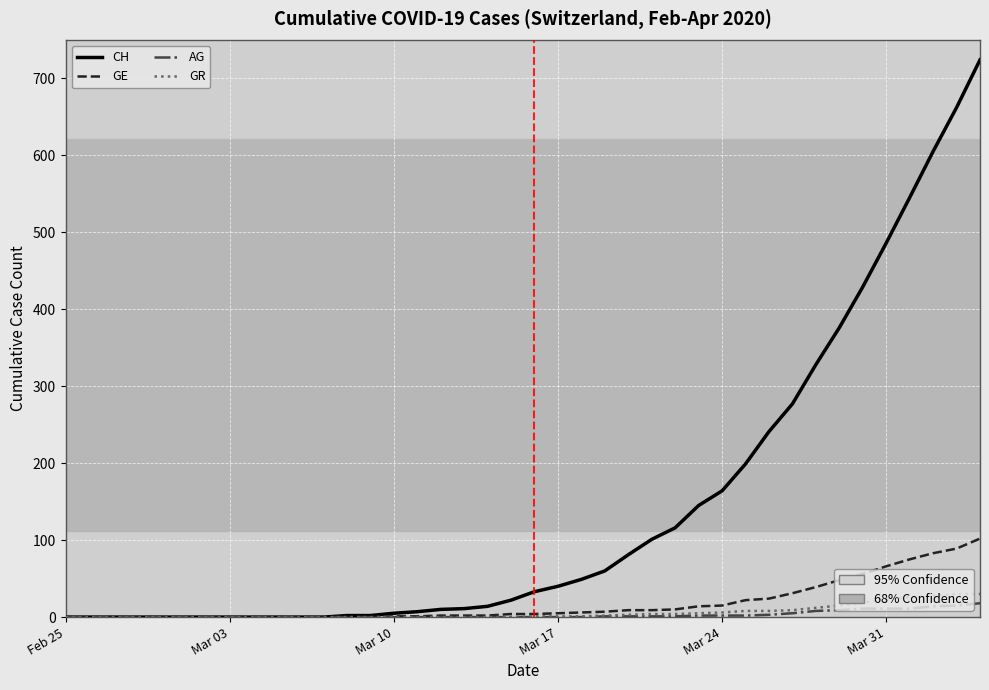

Does the chart have visible grid lines?

Yes